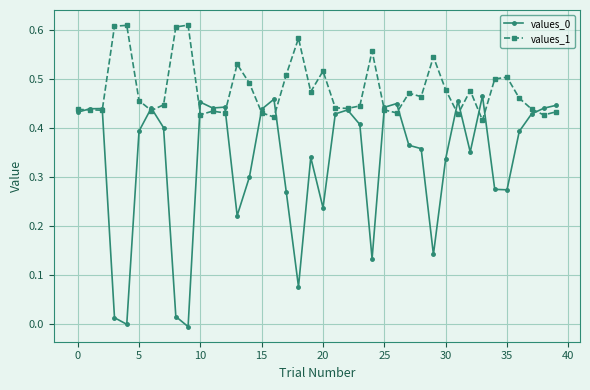

Which series has the largest total across all categories?

values_1